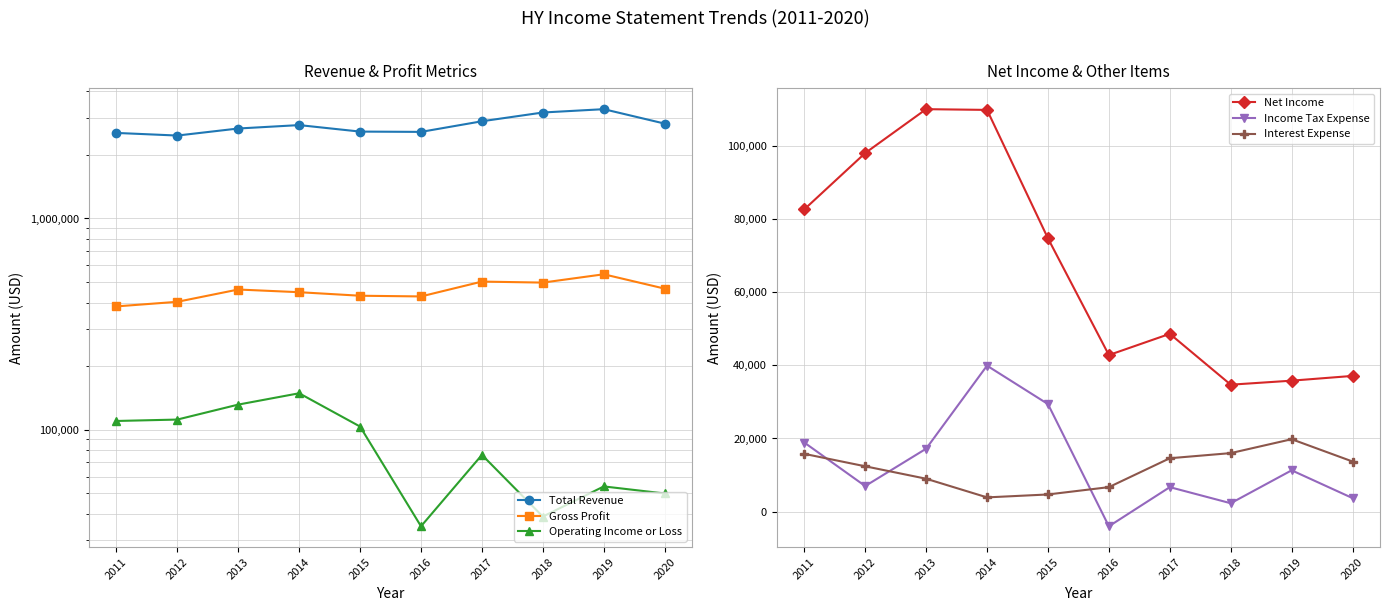

What are all the series names shown in the legend?

Total Revenue, Gross Profit, Operating Income or Loss, Net Income, Income Tax Expense, Interest Expense